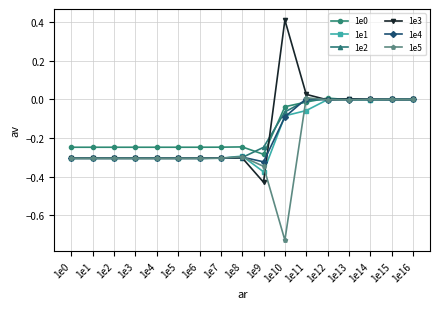

What is the total value across all series at 1e2?

-1.8